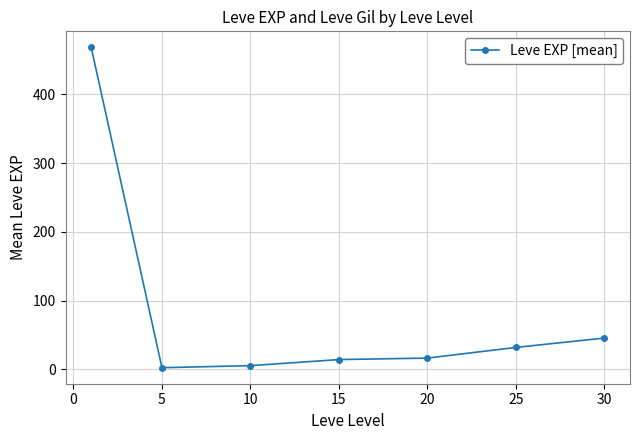

What is the sum of all values?

584.0